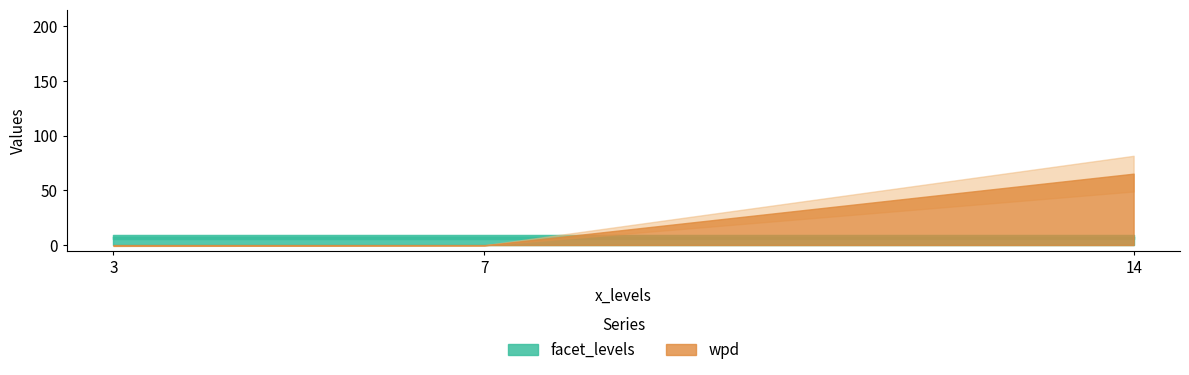

Where do facet_levels and wpd first cross each other?

14 and 7